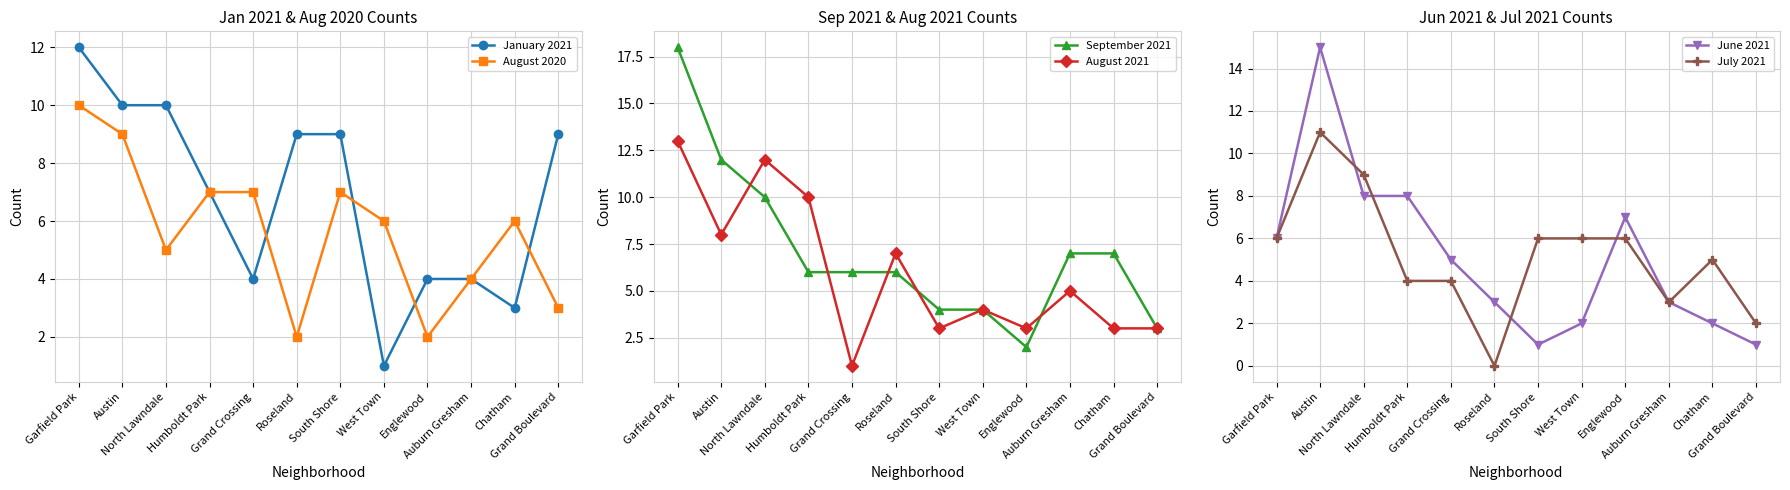

Between Garfield Park and Grand Crossing, which is larger?

Garfield Park